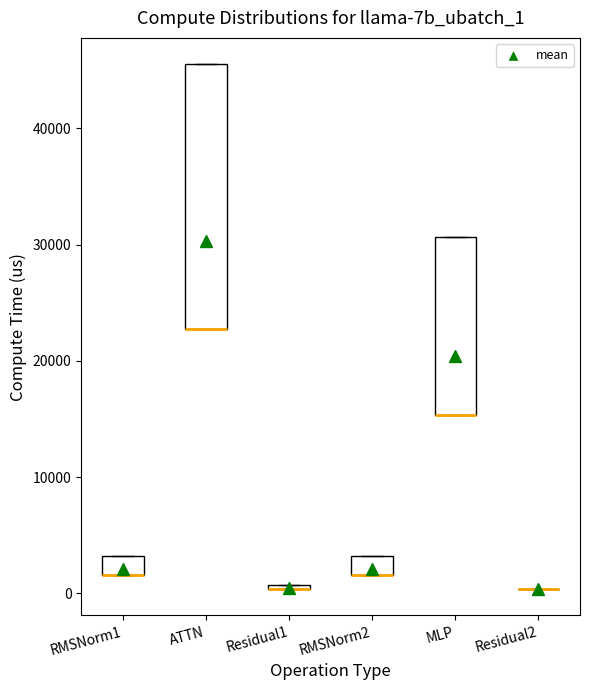

Comparing the boxes themselves (not the whiskers), which one is the tallest?

ATTN